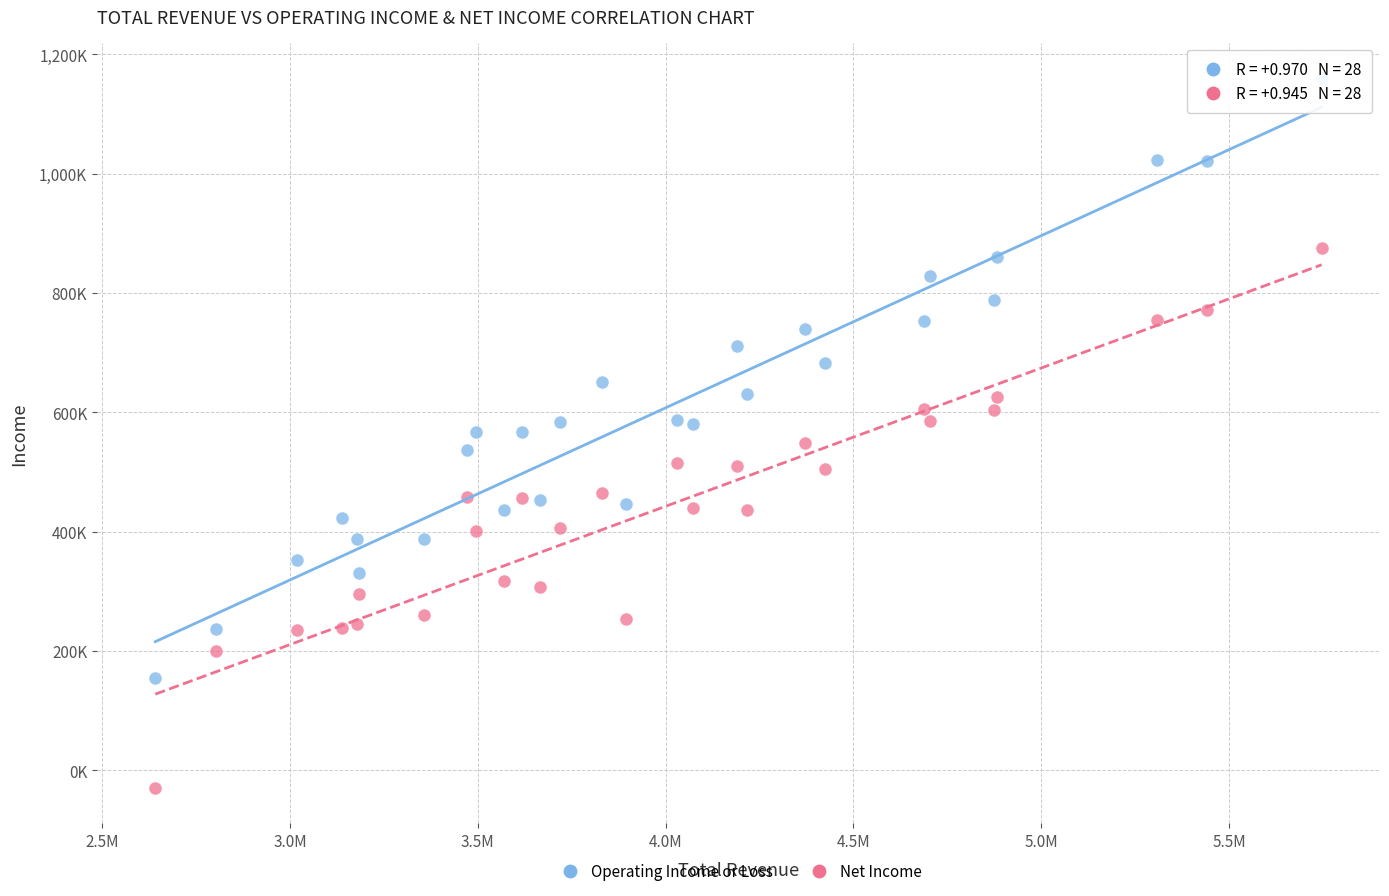

Which series has the largest Y range (max minus min)?

Operating Income or Loss